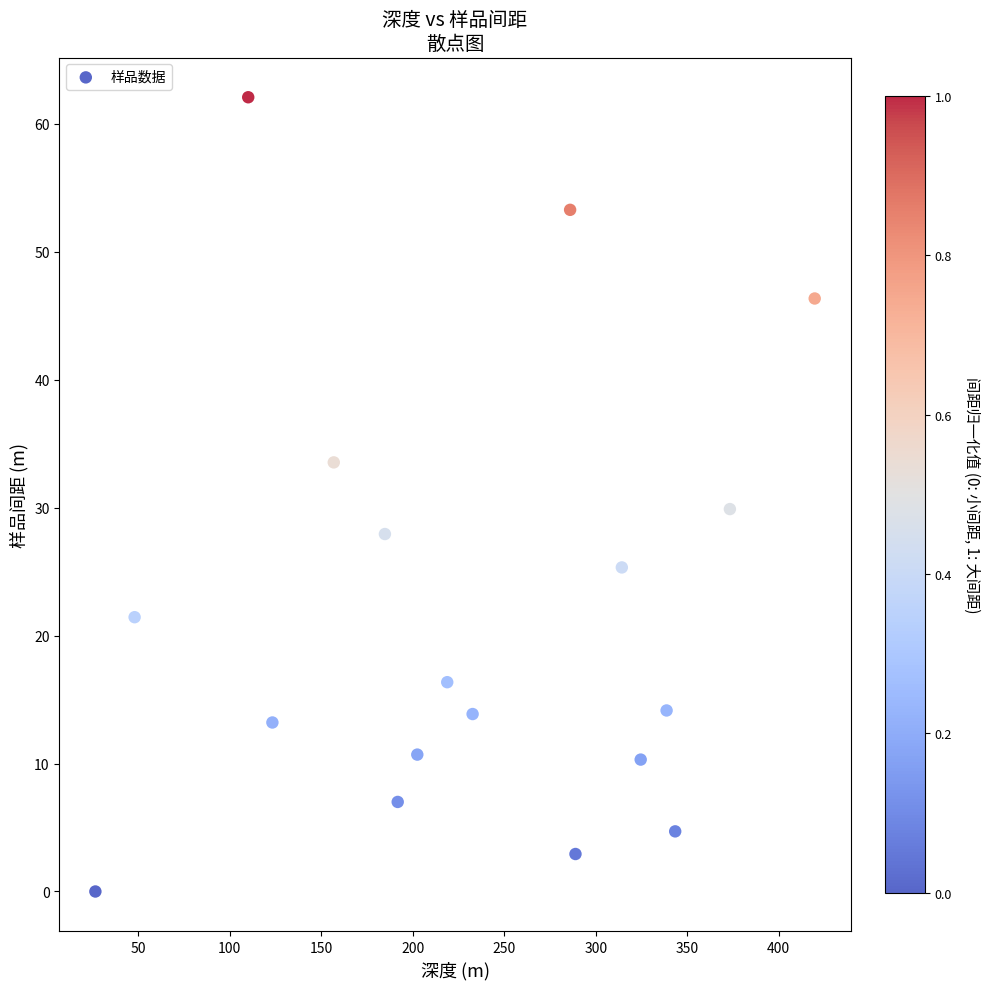

What is the range of X values (max minus min)?

393.1